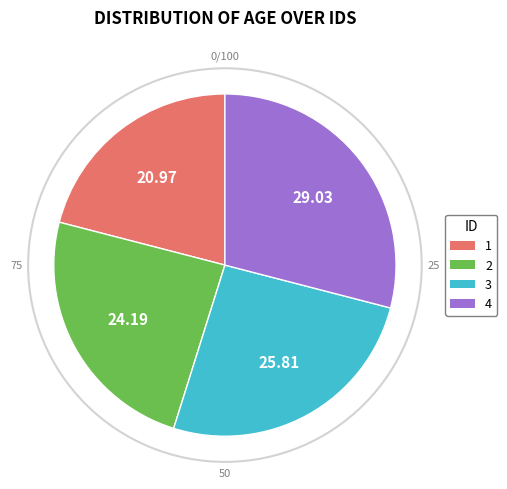

True or false: 1 accounts for 21% of the total.

True